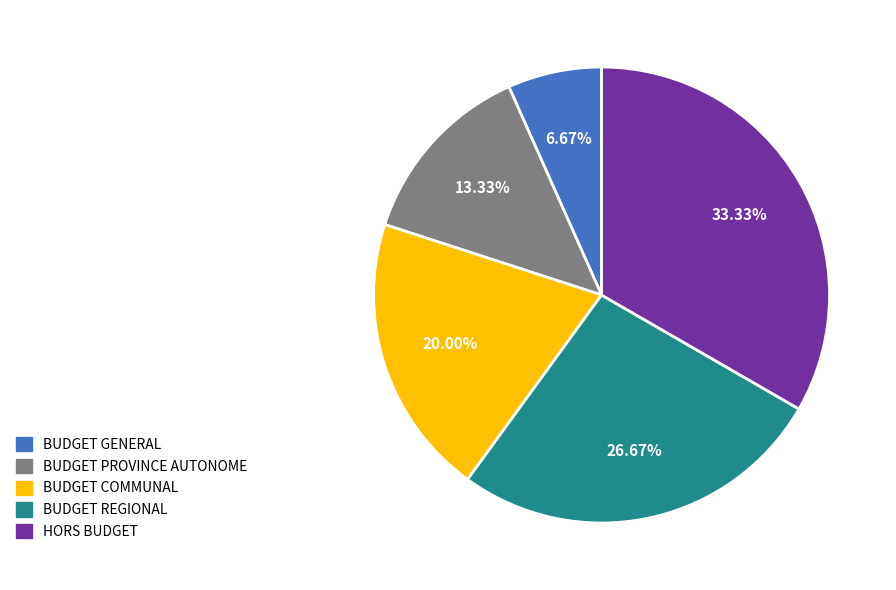

Rank the categories by value from lowest to highest.

BUDGET GENERAL, BUDGET PROVINCE AUTONOME, BUDGET COMMUNAL, BUDGET REGIONAL, HORS BUDGET